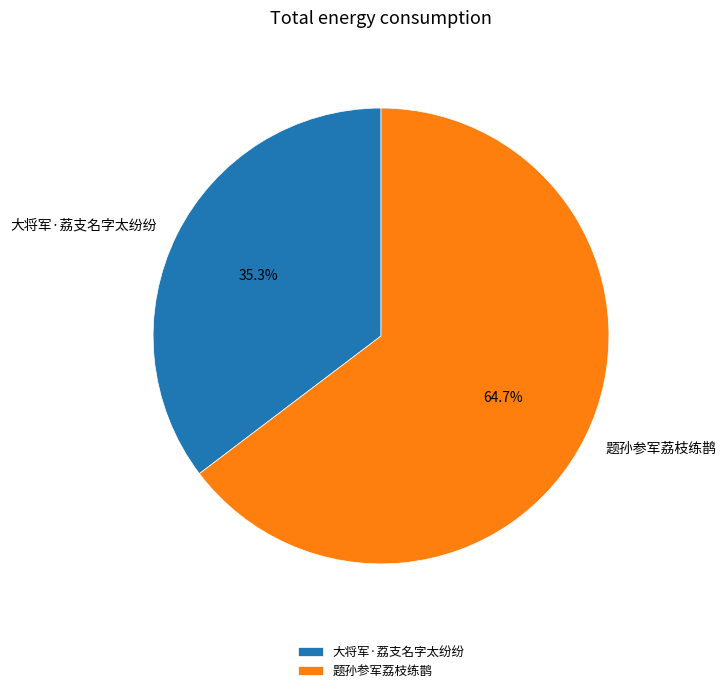

Rank the categories by value from highest to lowest.

题孙参军荔枝练鹊, 大将军·荔支名字太纷纷